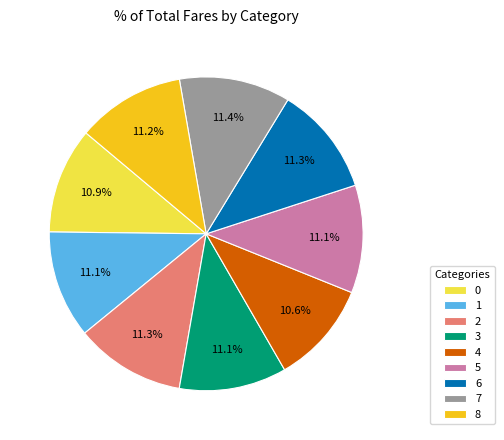

What percentage do 3 and 0 together represent?

22.0%